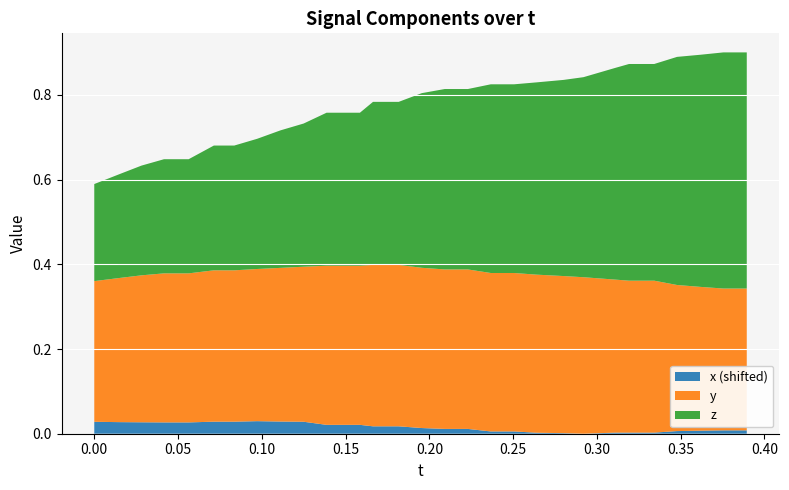

Reading left to right, transcribe all the data shown in this chart.

x: 0=0.0	1=0.0	2=0.0	3=0.0	4=0.0	5=0.0	6=0.0	7=0.0	8=0.0	9=0.0	10=0.0	11=0.0	12=0.0	13=0.0	14=0.0	15=0.0	16=0.0	17=-0.0	18=-0.0	19=-0.0	20=-0.0	21=-0.0	22=-0.0	23=-0.0	24=-0.0	25=-0.0	26=-0.0	27=-0.0	28=-0.0
y: 0=0.3	1=0.3	2=0.3	3=0.4	4=0.4	5=0.4	6=0.4	7=0.4	8=0.4	9=0.4	10=0.4	11=0.4	12=0.4	13=0.4	14=0.4	15=0.4	16=0.4	17=0.4	18=0.4	19=0.4	20=0.4	21=0.4	22=0.4	23=0.4	24=0.4	25=0.3	26=0.3	27=0.3	28=0.3
z: 0=0.2	1=0.2	2=0.3	3=0.3	4=0.3	5=0.3	6=0.3	7=0.3	8=0.3	9=0.3	10=0.4	11=0.4	12=0.4	13=0.4	14=0.4	15=0.4	16=0.4	17=0.4	18=0.4	19=0.5	20=0.5	21=0.5	22=0.5	23=0.5	24=0.5	25=0.5	26=0.5	27=0.6	28=0.6